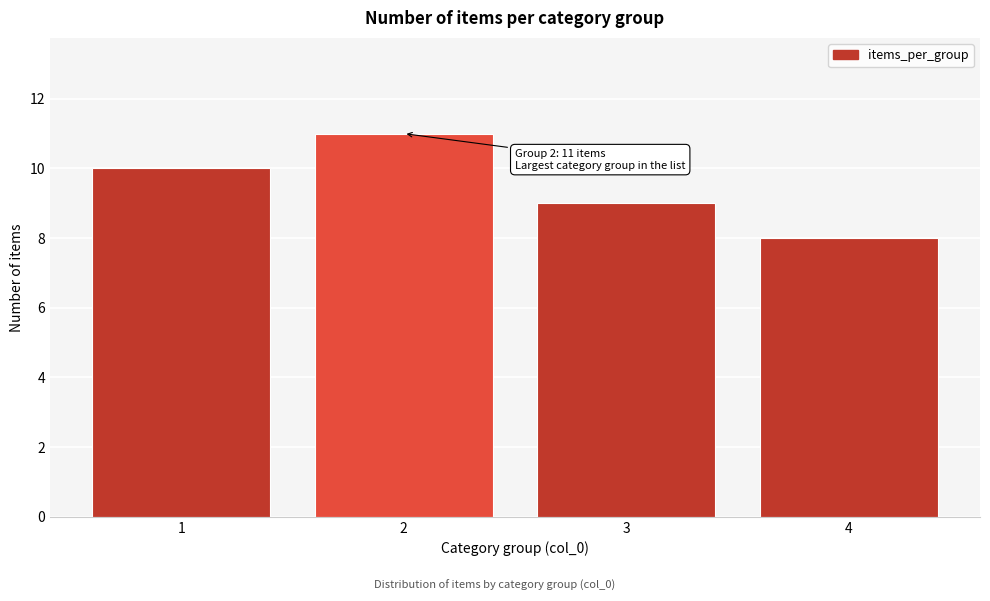

Reading left to right, what are all the values shown in this chart?

1=10	2=11	3=9	4=8